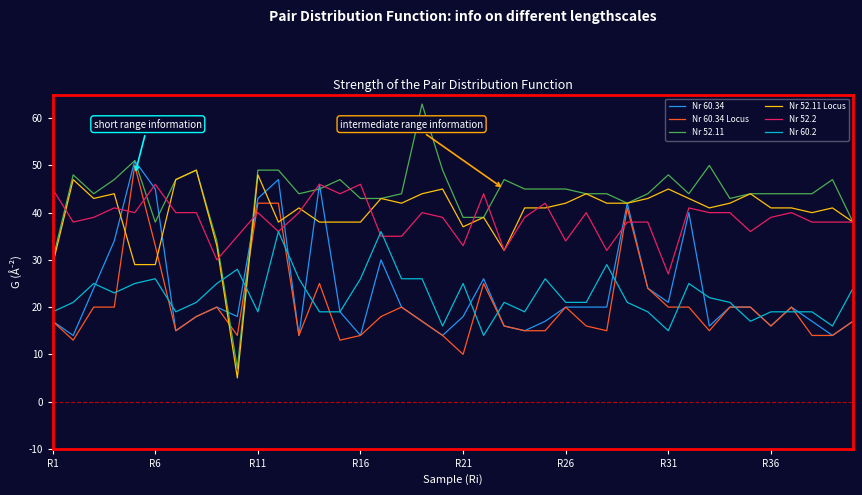

What is the smallest value displayed?

5